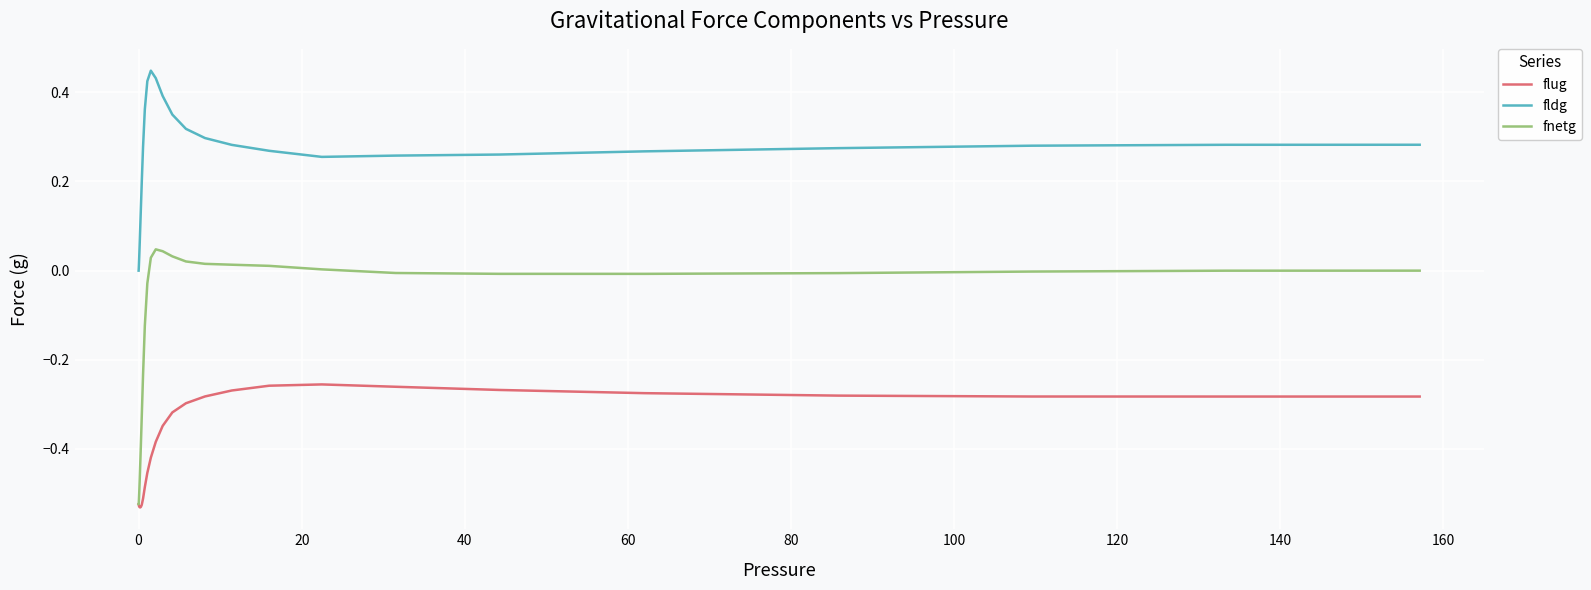

True or false: fnetg and fldg cross at least once.

False